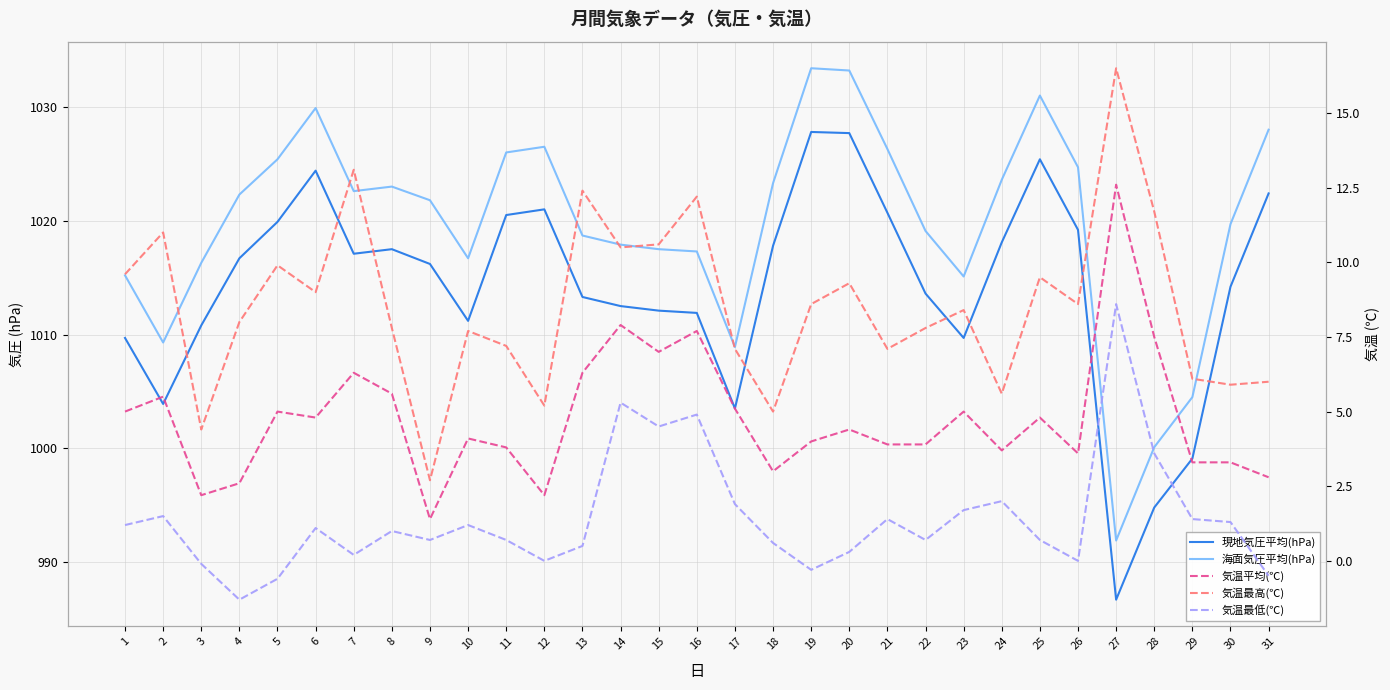

Which series has the largest total across all categories?

海面気圧平均(hPa)